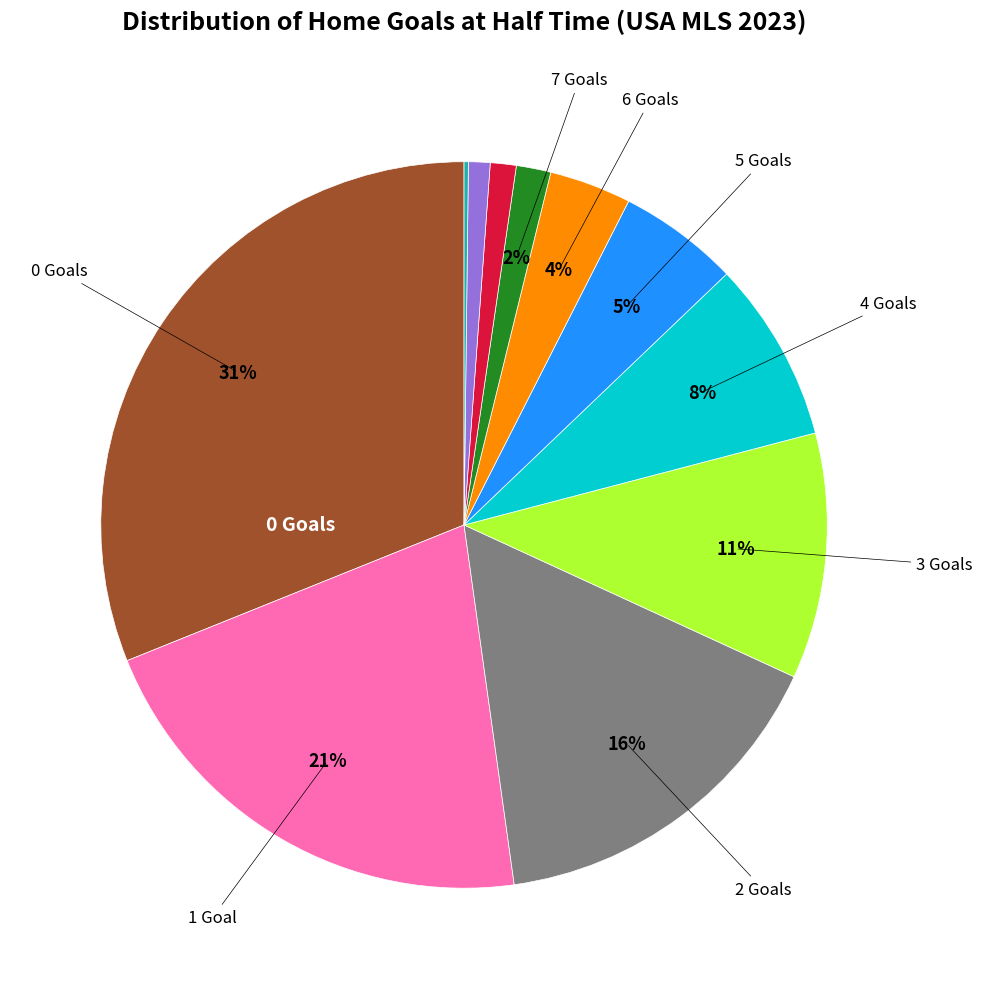

To the nearest percent, what is the difference between the largest and smallest slice percentages?

31%